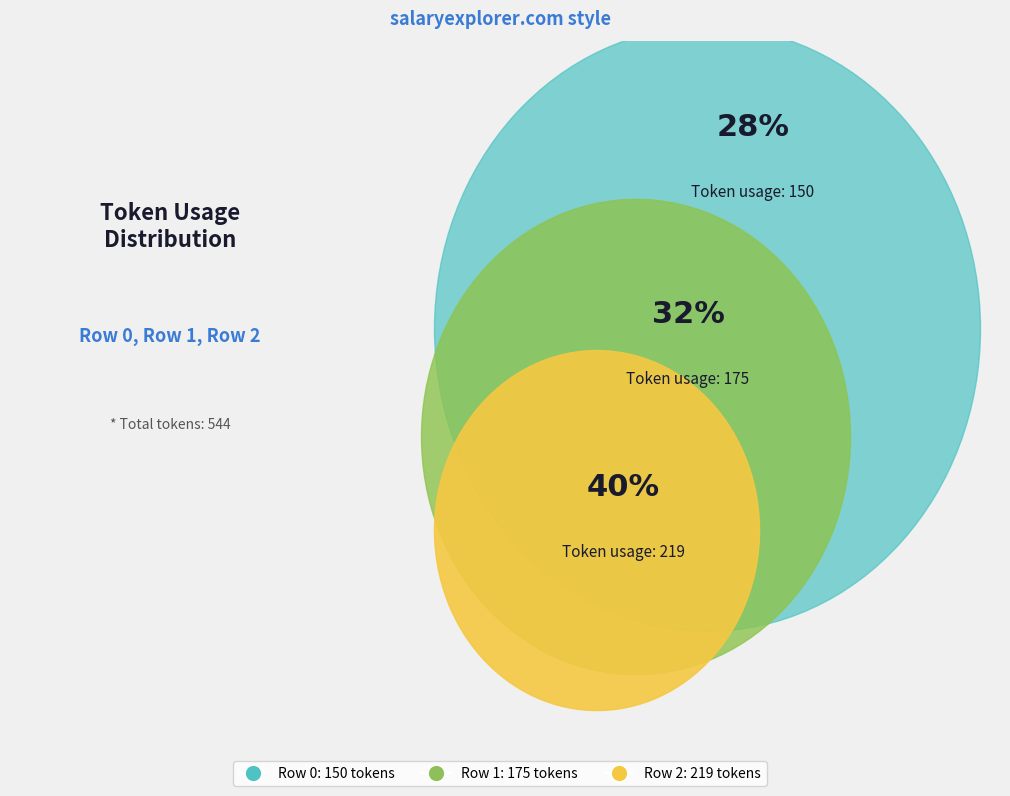

True or false: Row 0 accounts for 28% of the total.

True